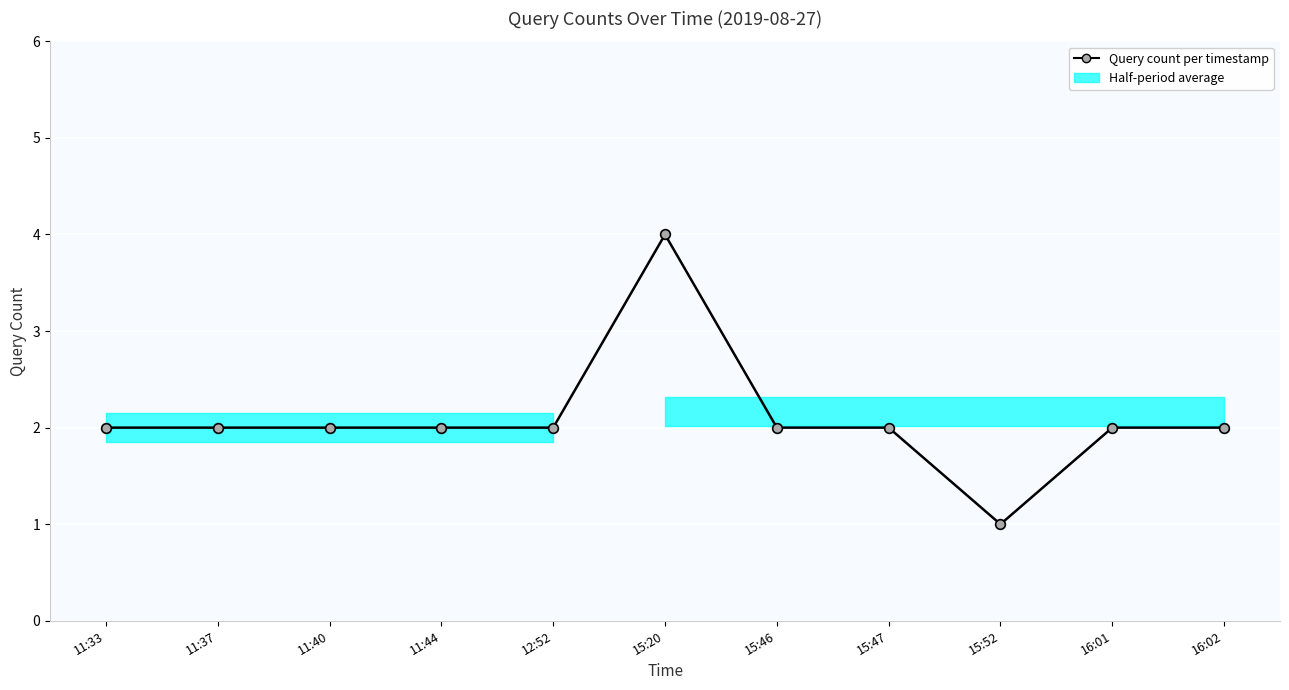

What value does the data have at 11:33?

2